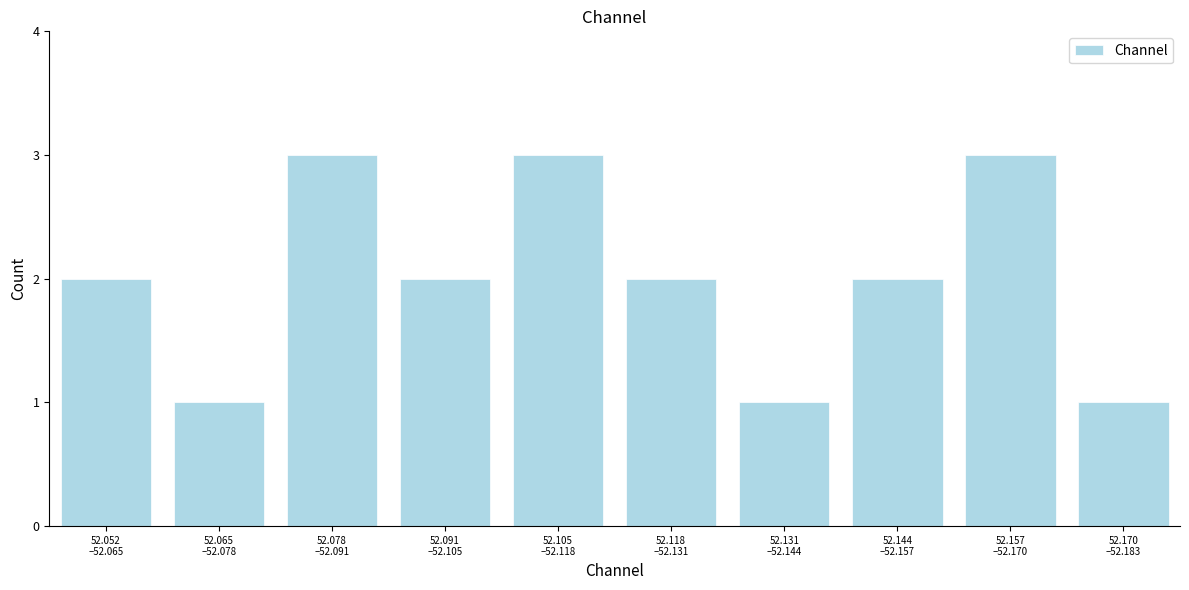

Reading left to right, extract all data points from this chart.

2	1	3	2	3	2	1	2	3	1